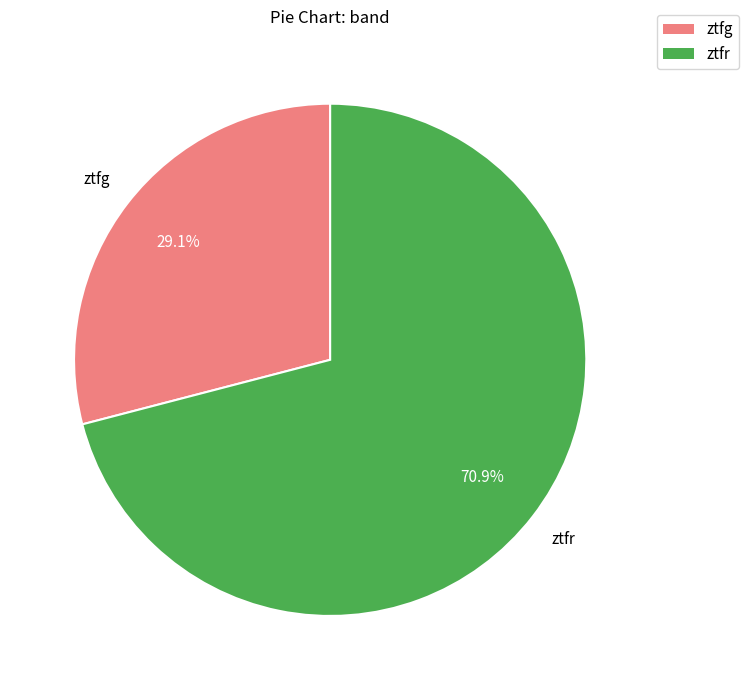

Rank the categories by value from highest to lowest.

ztfr, ztfg